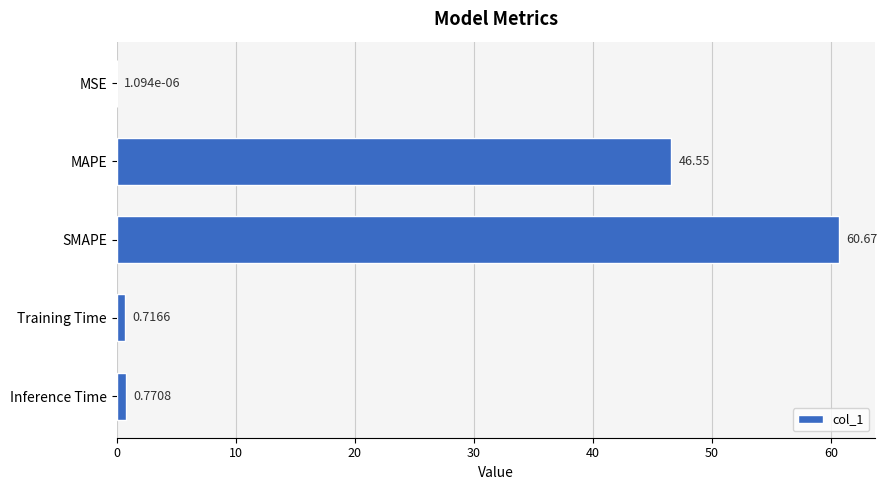

At which label is the value closest to 30?

MAPE